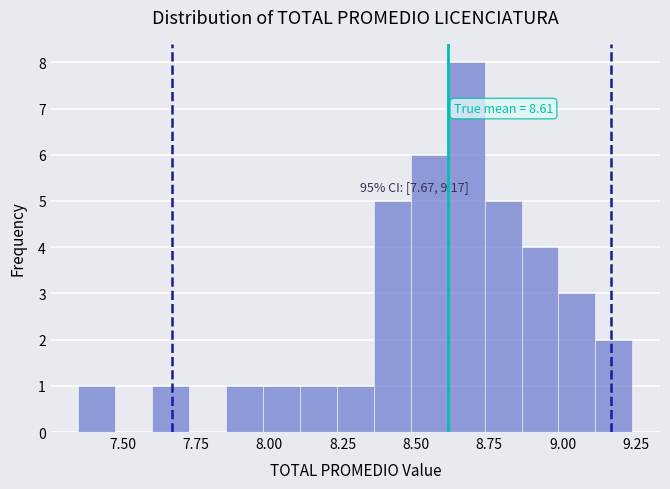

Read against the x-axis, roughly where is the centre of the tallest bar?

8.65